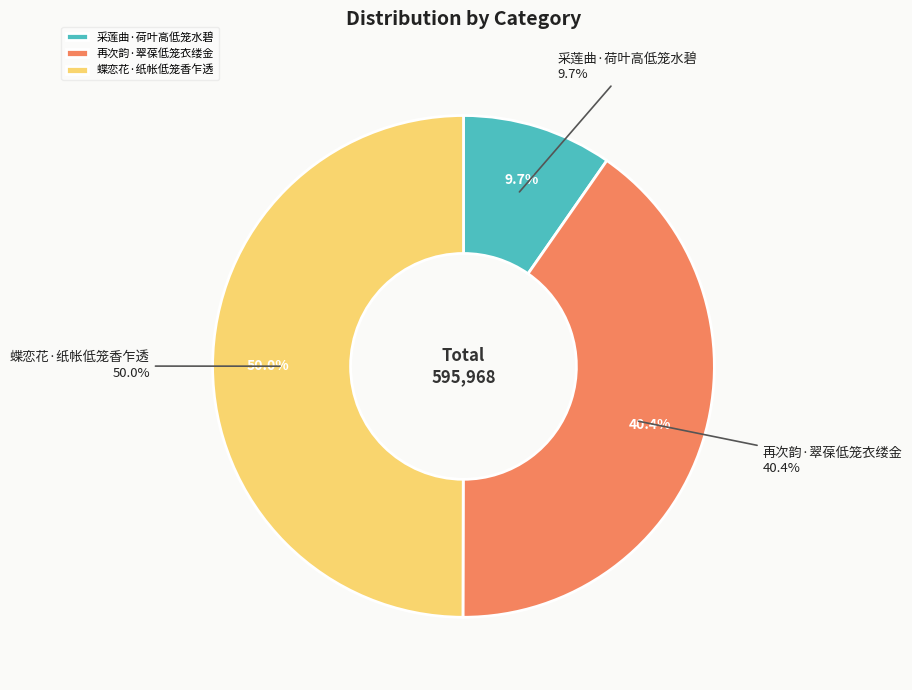

Which slice is the largest?

蝶恋花·纸帐低笼香乍透